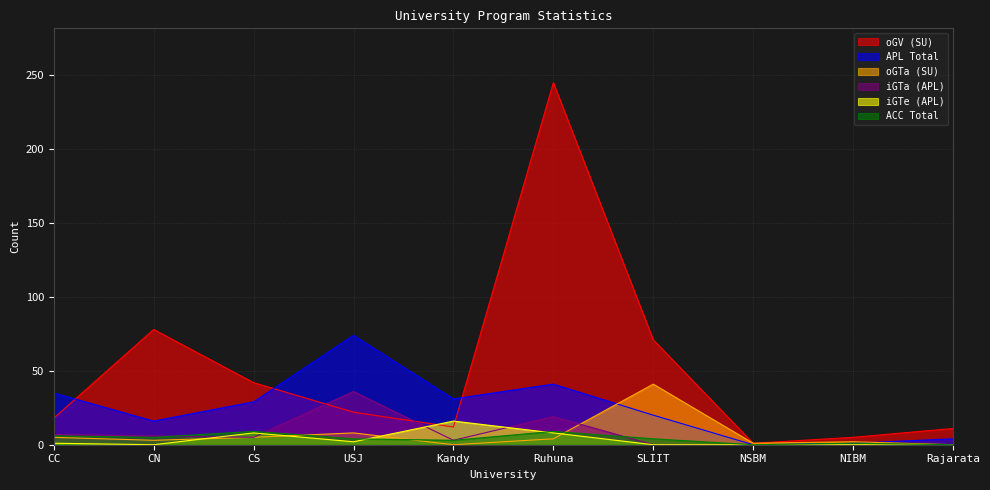

What is the total value across all series at CC?

72